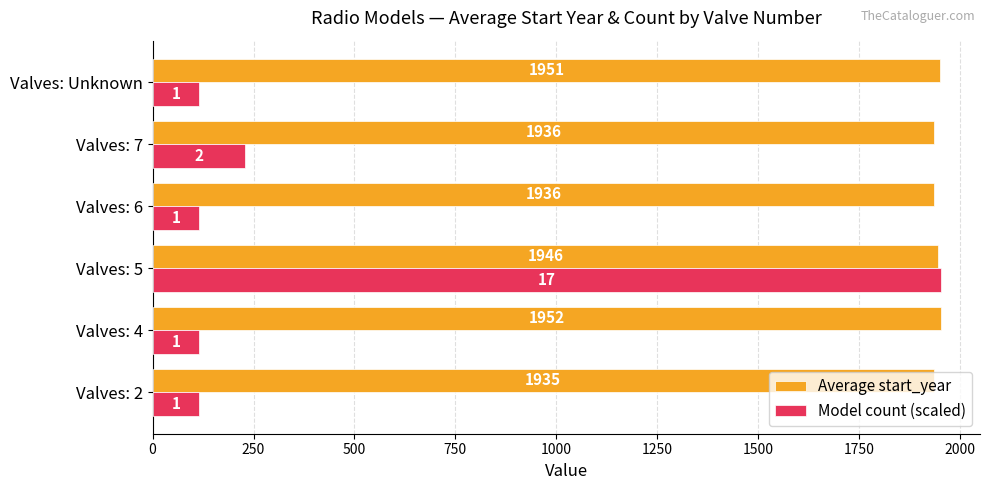

Which series has the largest range (max minus min)?

Model count (scaled)